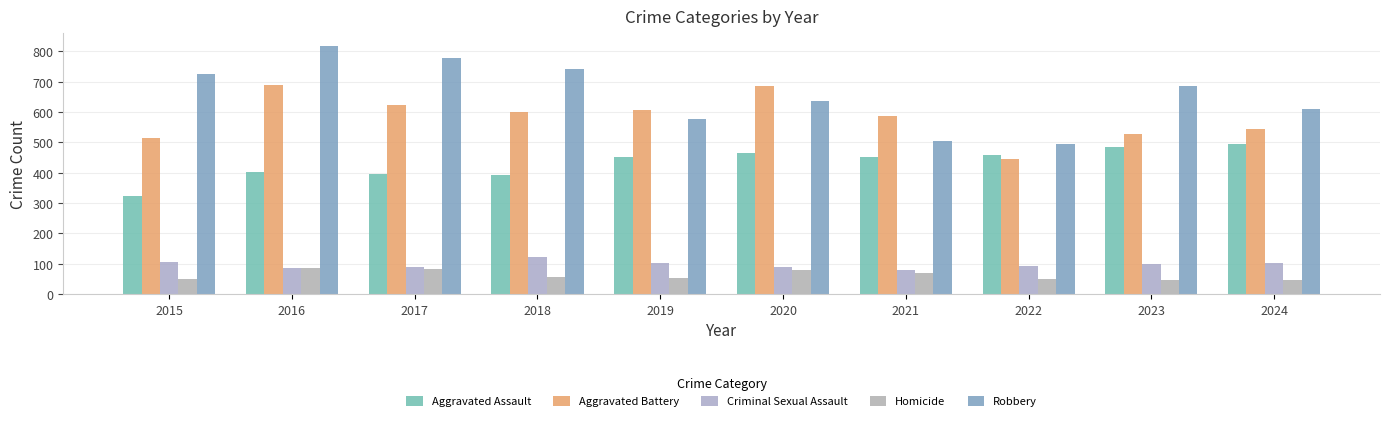

Is the value of Aggravated Battery at 2018 greater than the value of Homicide at 2019?

Yes